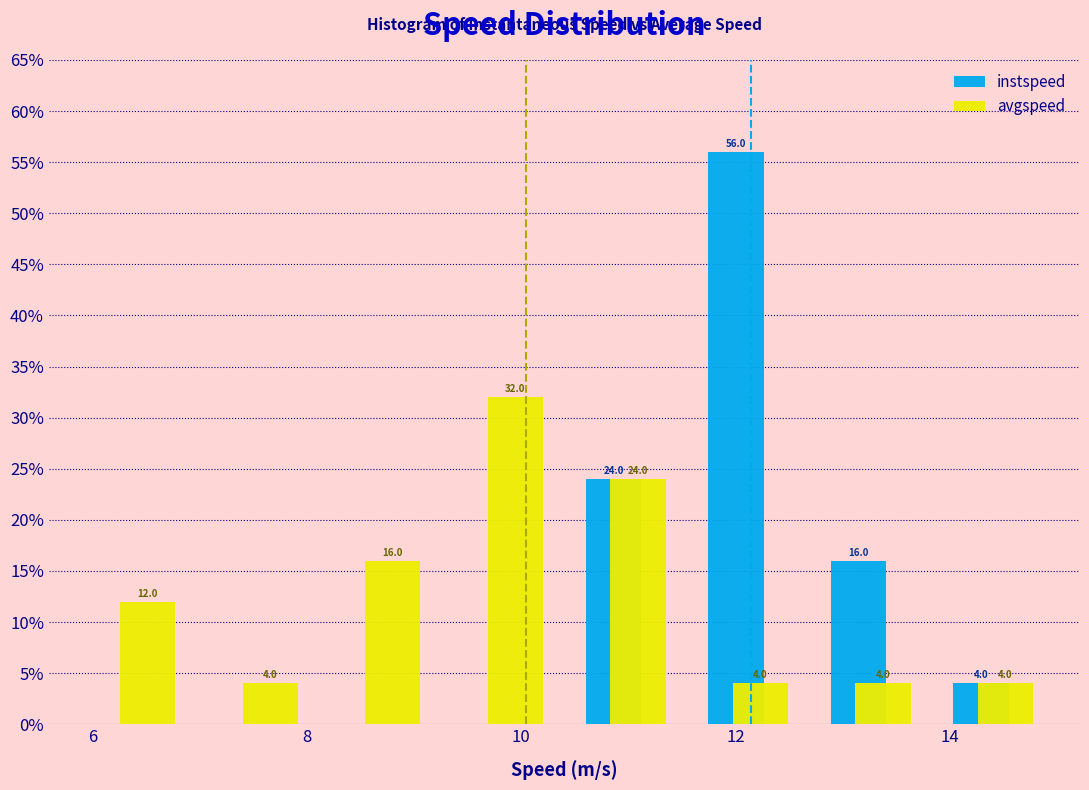

In the instspeed series, which range on the x-axis has the tallest bar?

11.6 to 12.6